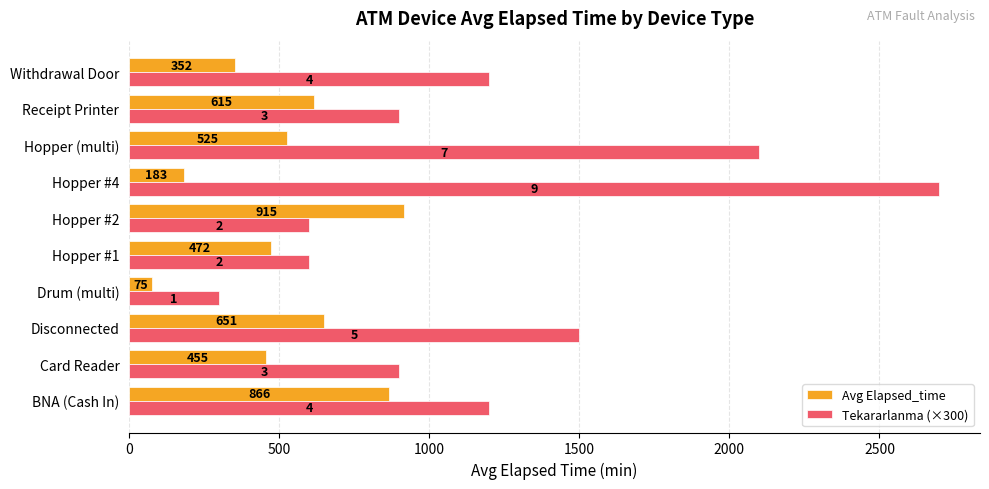

What is the maximum value for Tekararlanma (×300)?

2700